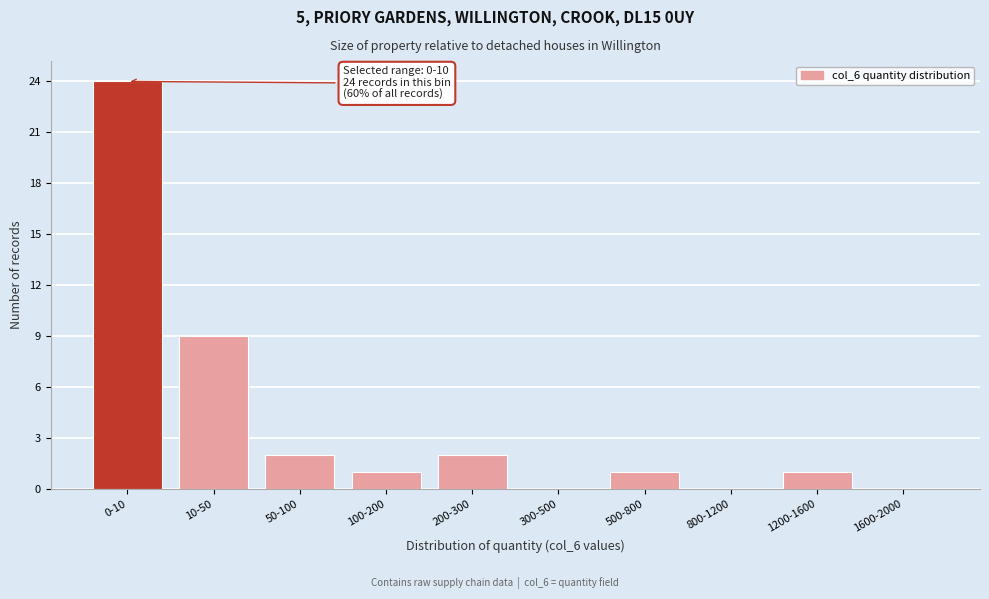

Reading left to right, list all the values displayed in this chart.

0-10=24	10-50=9	50-100=2	100-200=1	200-300=2	300-500=0	500-800=1	800-1200=0	1200-1600=1	1600-2000=0